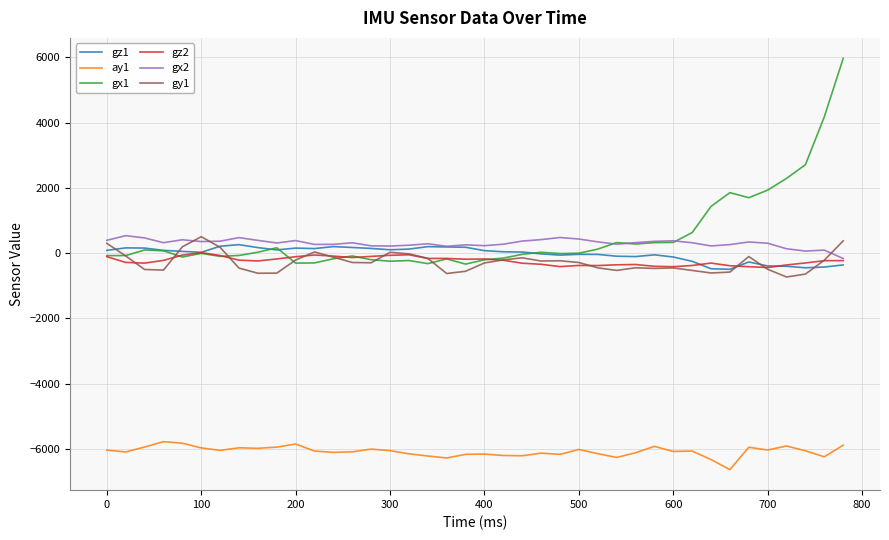

How many lines are shown in the chart?

6